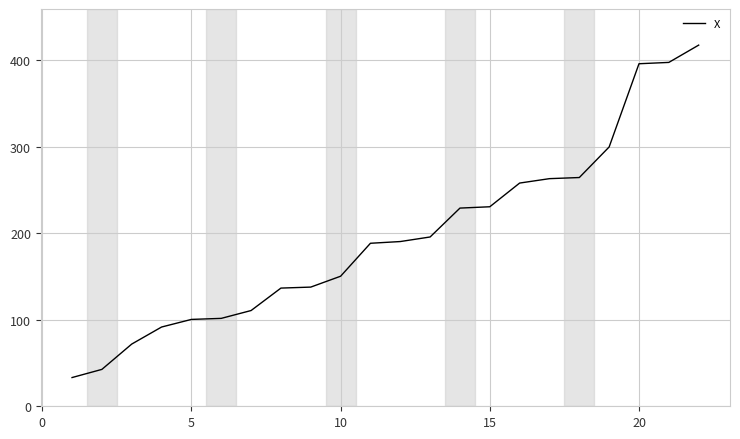

What is the maximum value shown in the chart?

417.8